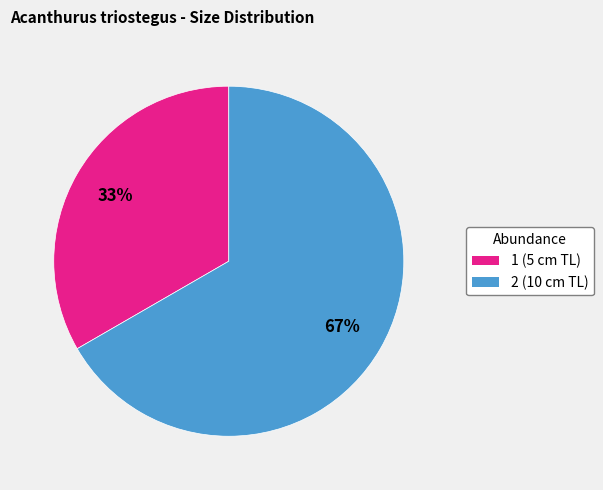

Is there a majority slice in this chart?

Yes